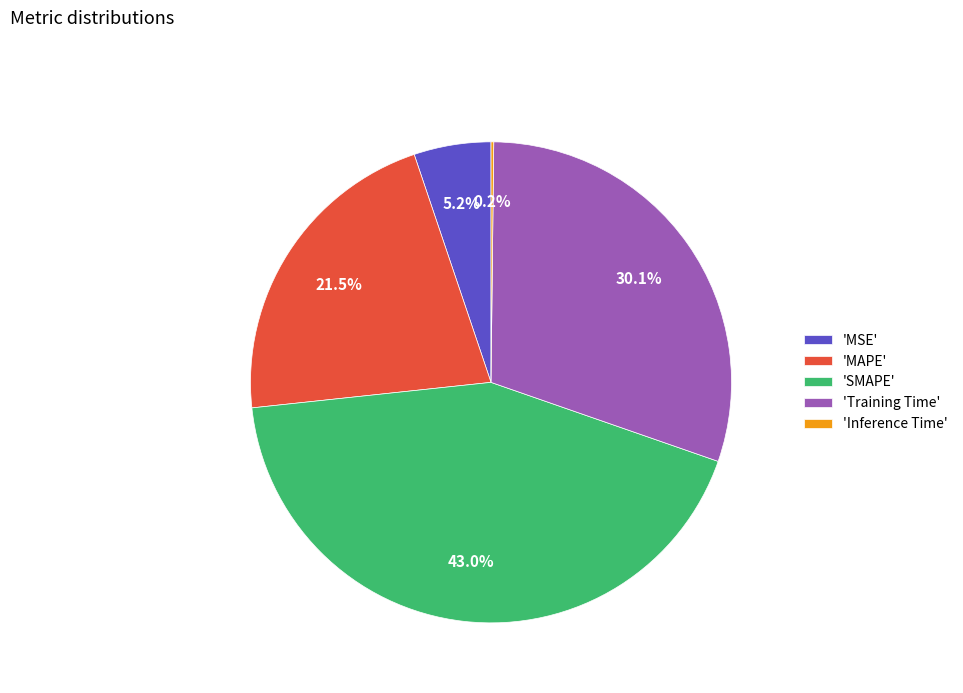

Is there a majority slice in this chart?

No